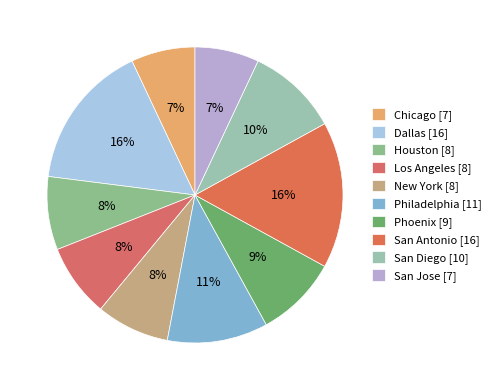

Does Phoenix account for over 50% of the chart?

No